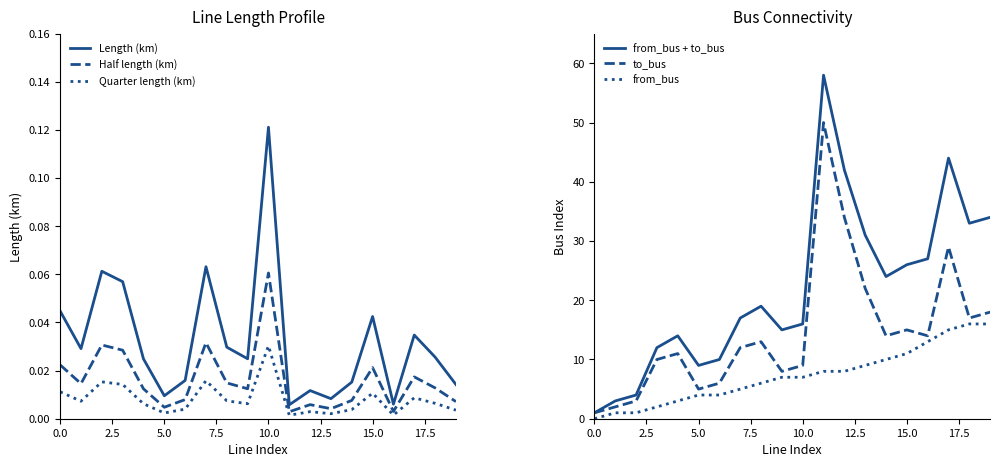

True or false: Length (km) and Quarter length (km) cross at least once.

False